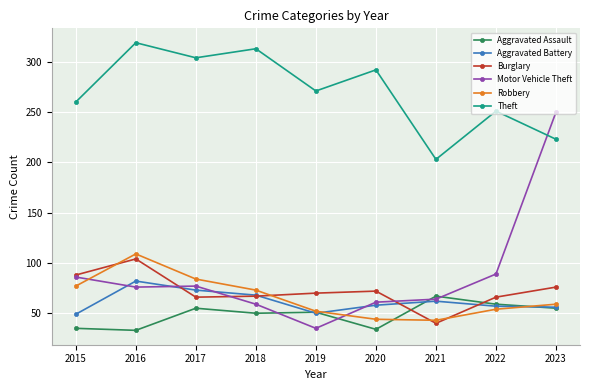

True or false: Aggravated Assault has a value of 53 at 2020.

False